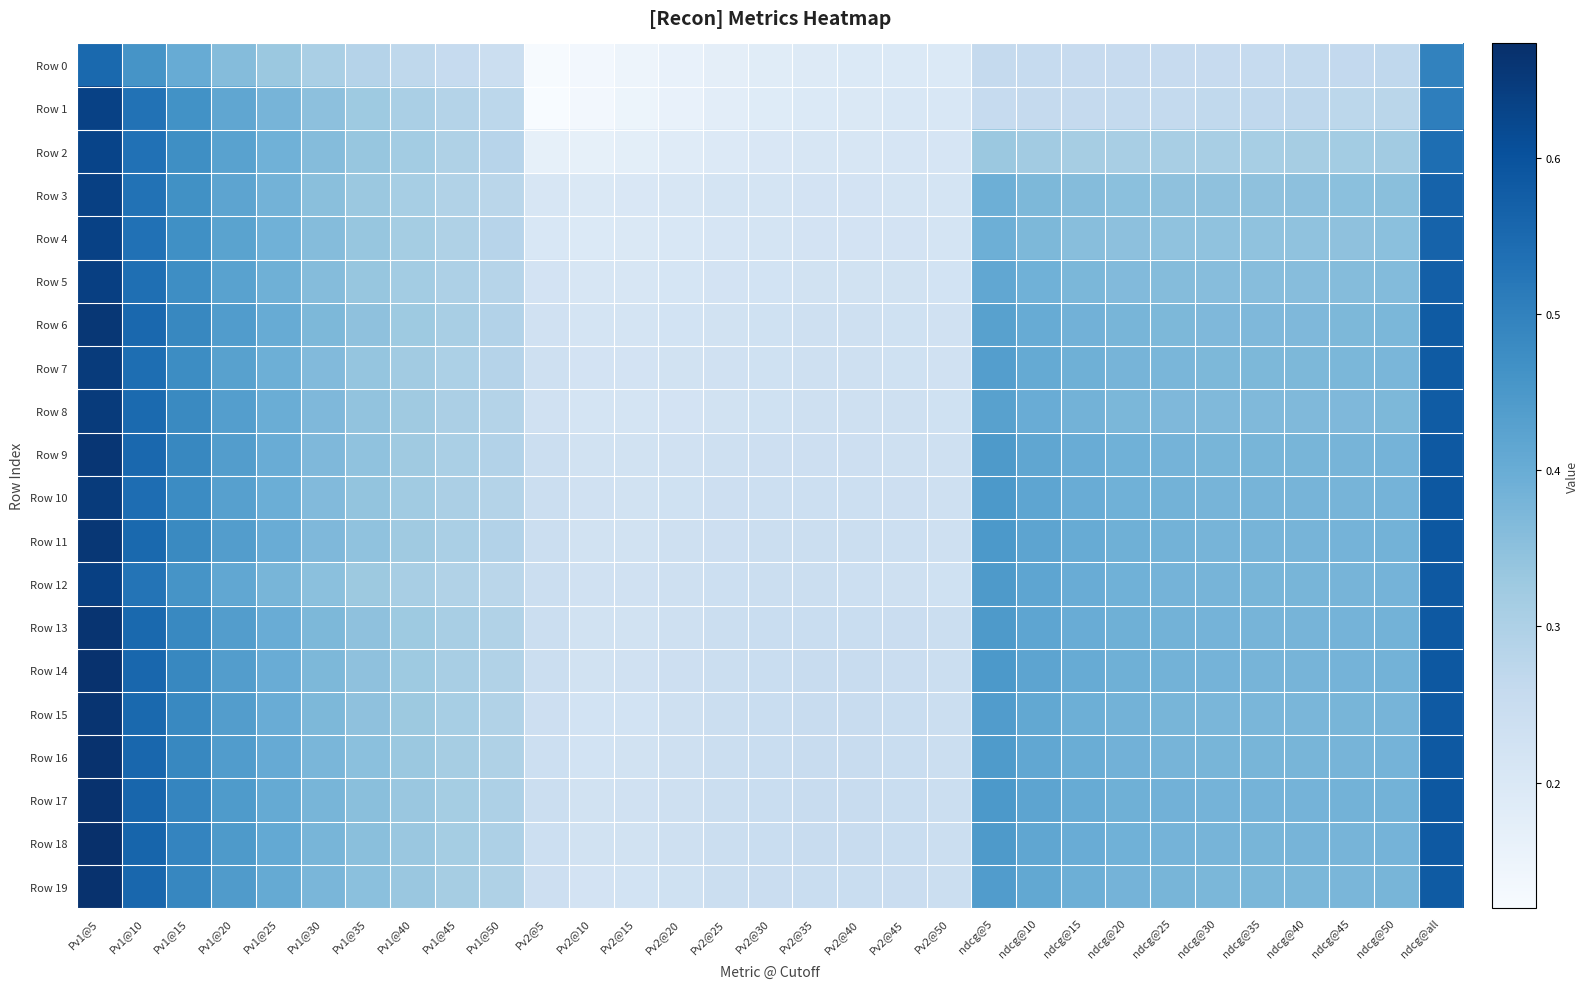

What is the spread (max minus min) of values at Pv1@30?

0.1